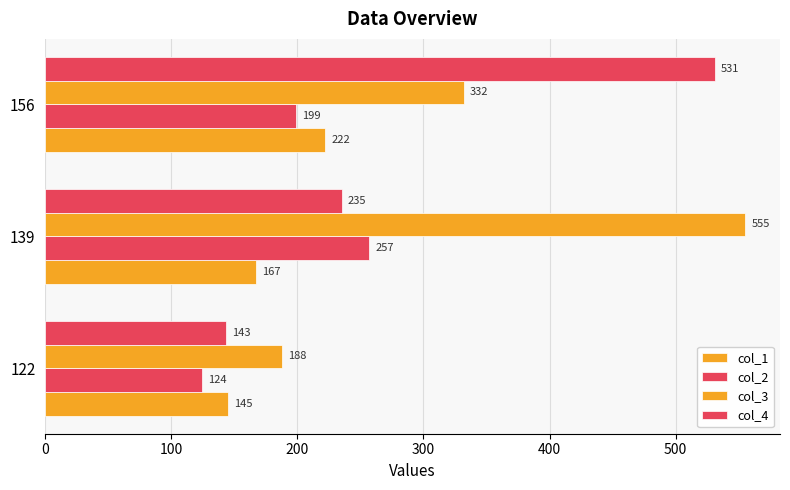

How many values in the col_3 series are below 332?

1